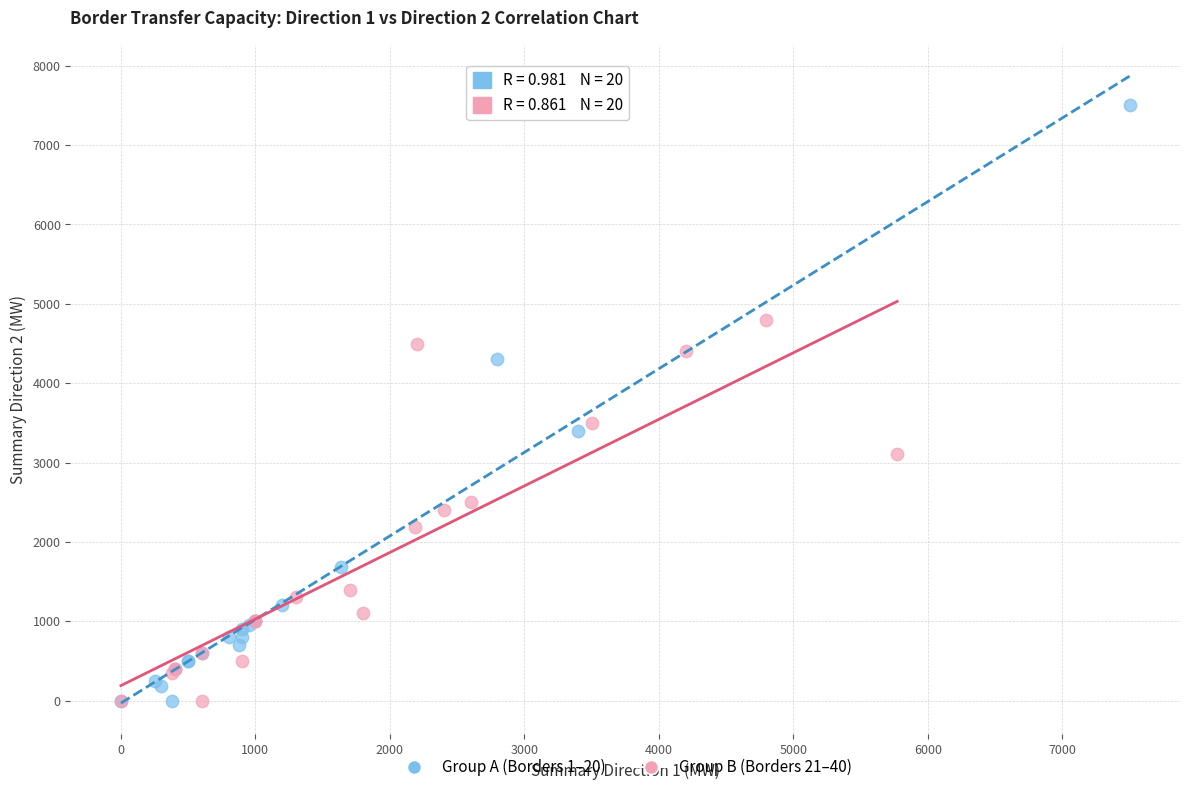

Which series has the widest spread of Y values?

Group A (Borders 1–20)